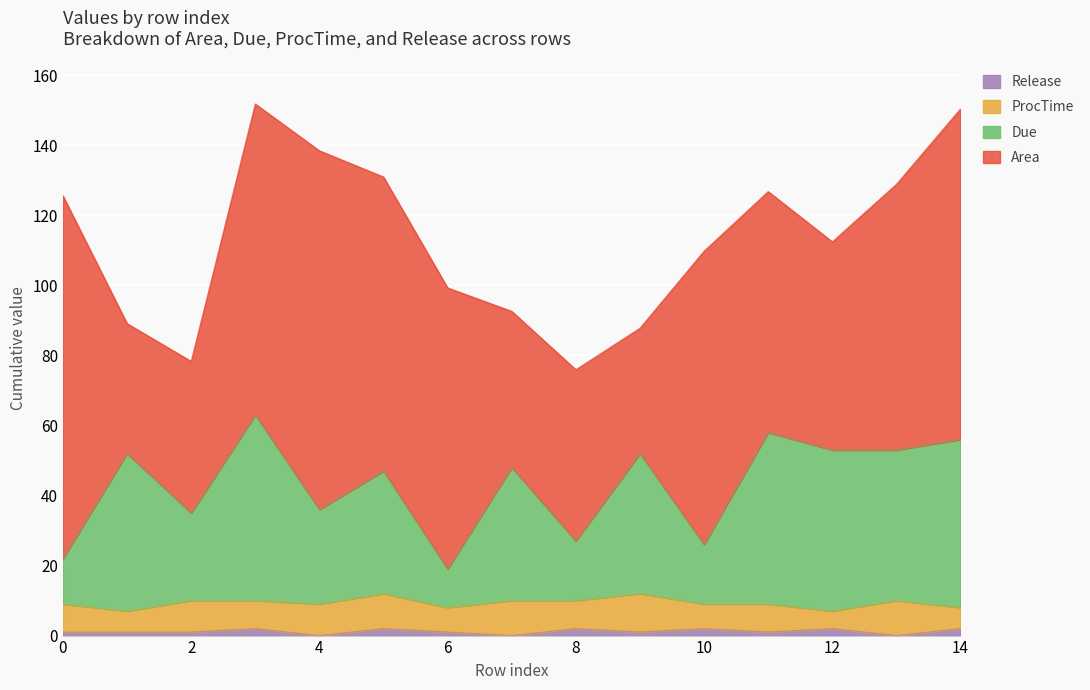

True or false: Due and Release cross at least once.

False